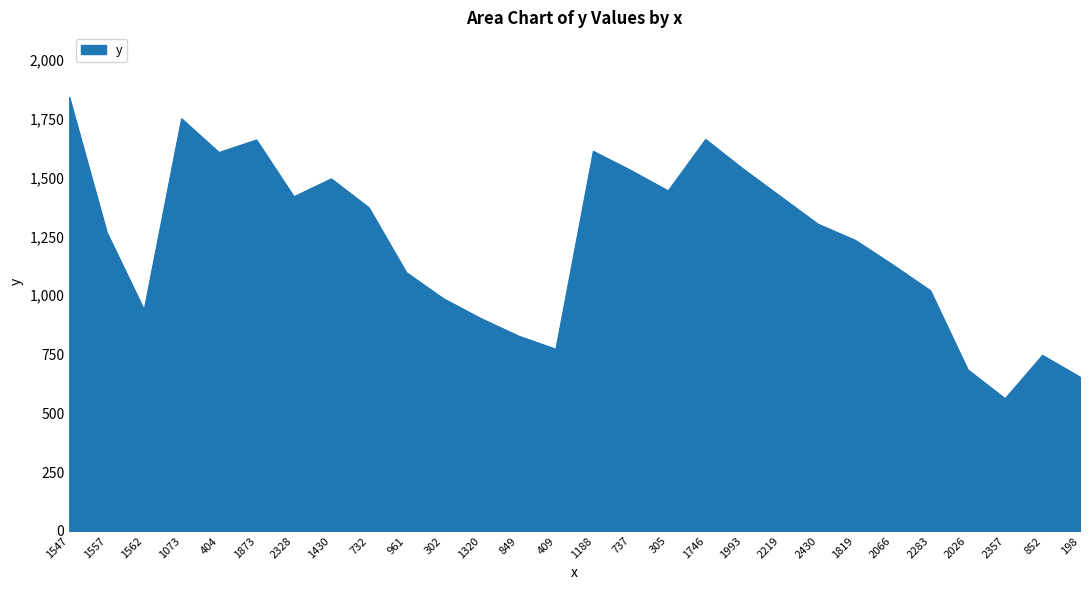

Which label corresponds to the smallest value in the chart?

2357